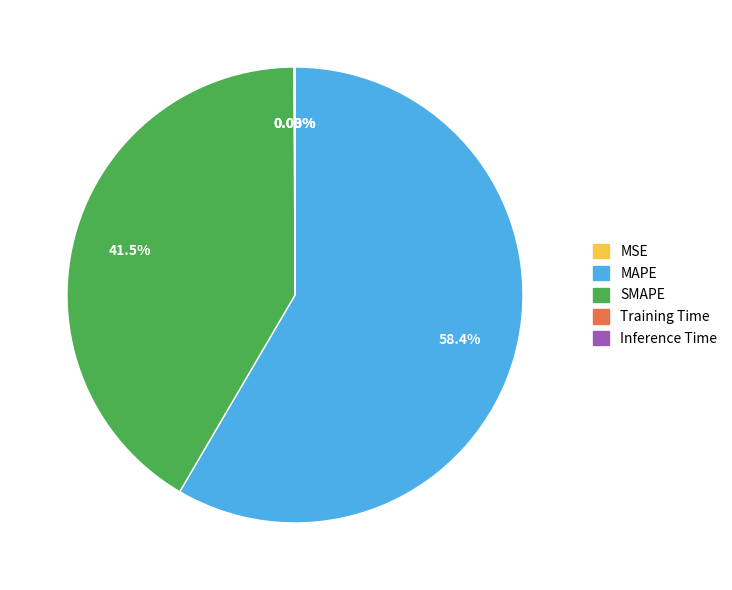

Does any single category account for the majority?

Yes